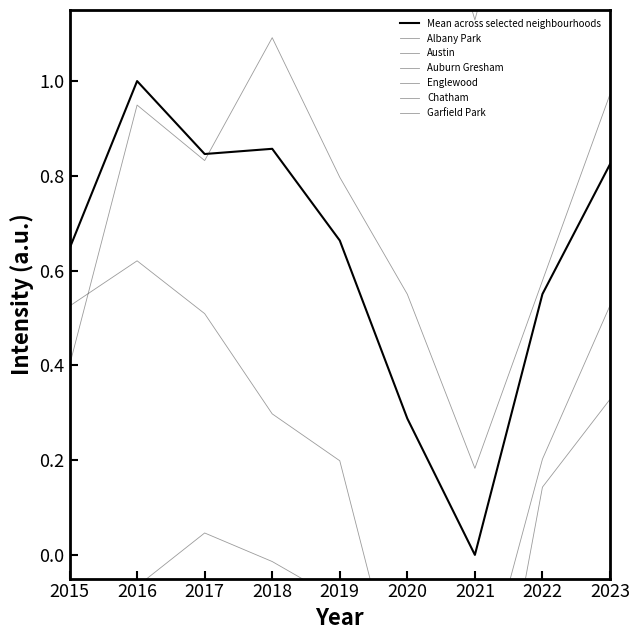

What is the value of the Garfield Park point at the 3rd from the left?

0.8